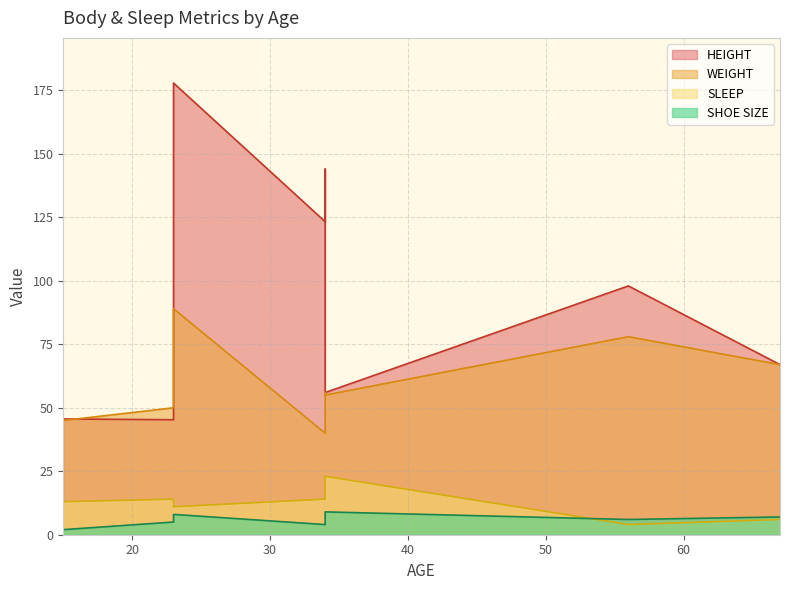

Does the chart display data point markers on the line(s)?

No